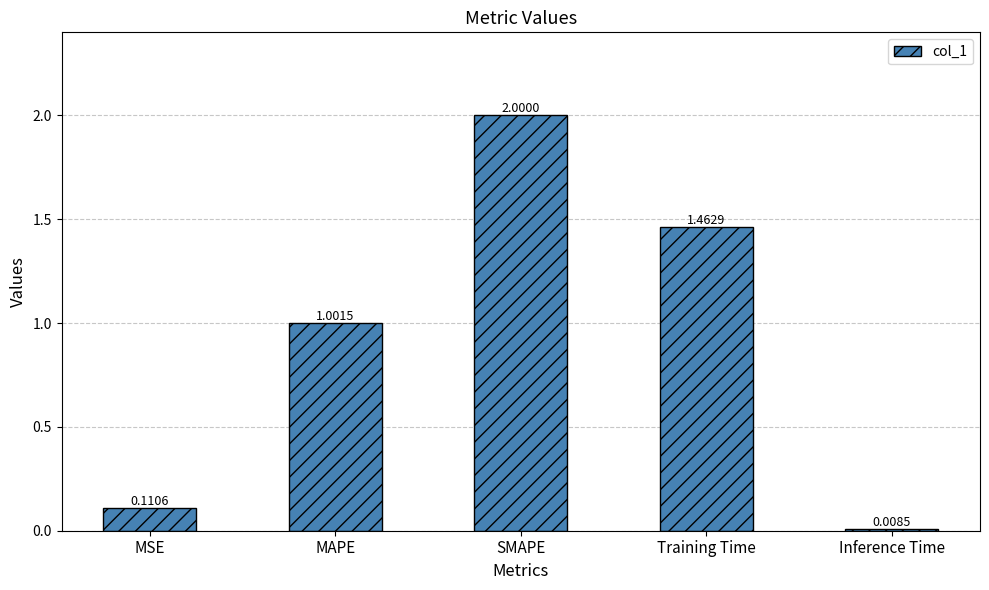

Which label corresponds to the smallest value in the chart?

Inference Time